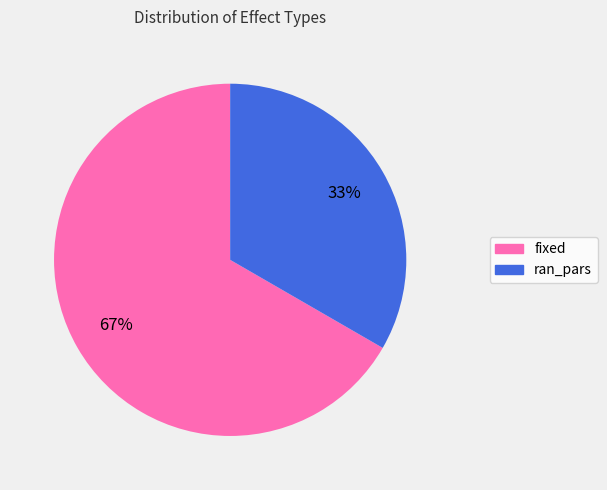

Do ran_pars and fixed together represent more than half of the pie?

Yes